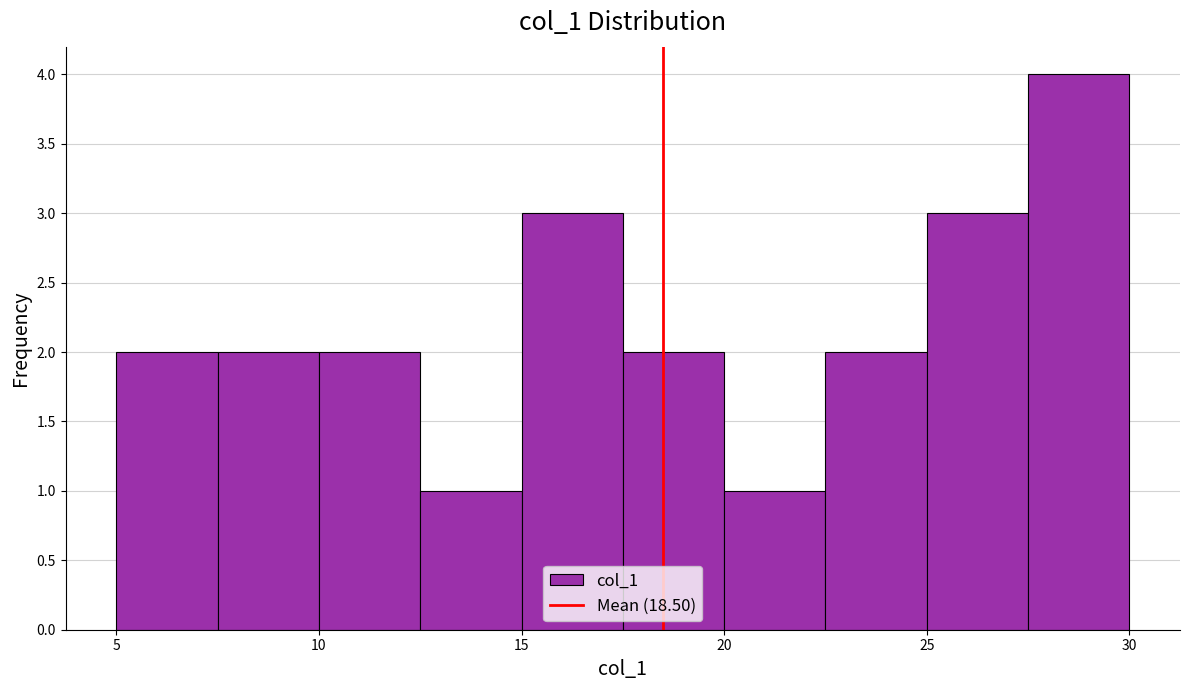

Reading left to right, transcribe this chart: for each bar, give the range it covers on the x-axis and its height. The values are not printed on the chart, so give them approximately, as read against the axis.

5.0 to 7.5: 2
7.5 to 10.0: 2
10.0 to 12.5: 2
12.5 to 15.0: 1
15.0 to 17.5: 3
17.5 to 20.0: 2
20.0 to 22.5: 1
22.5 to 25.0: 2
25.0 to 27.5: 3
27.5 to 30.0: 4